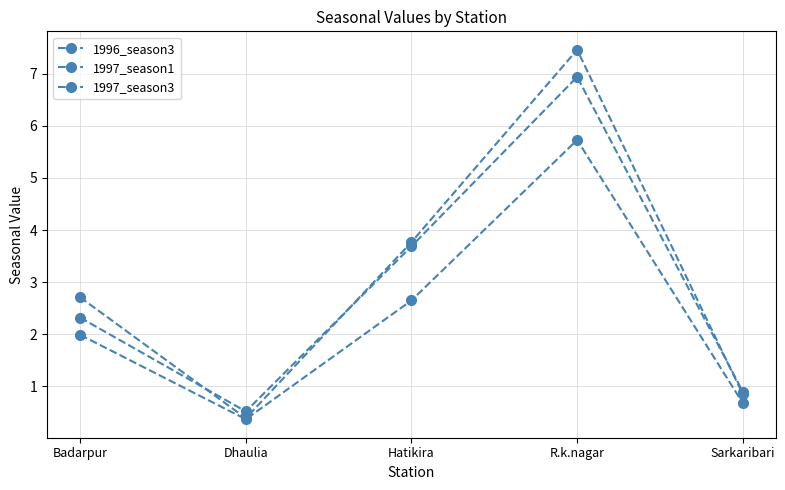

What is the difference between the maximum and minimum values in the 1997_season3 series?

5.4